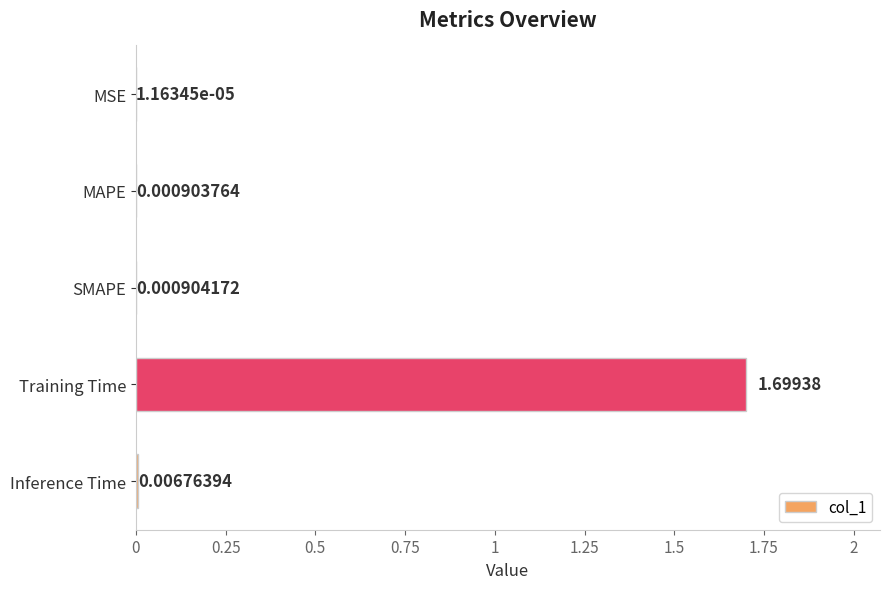

How many data points does each series have?

5